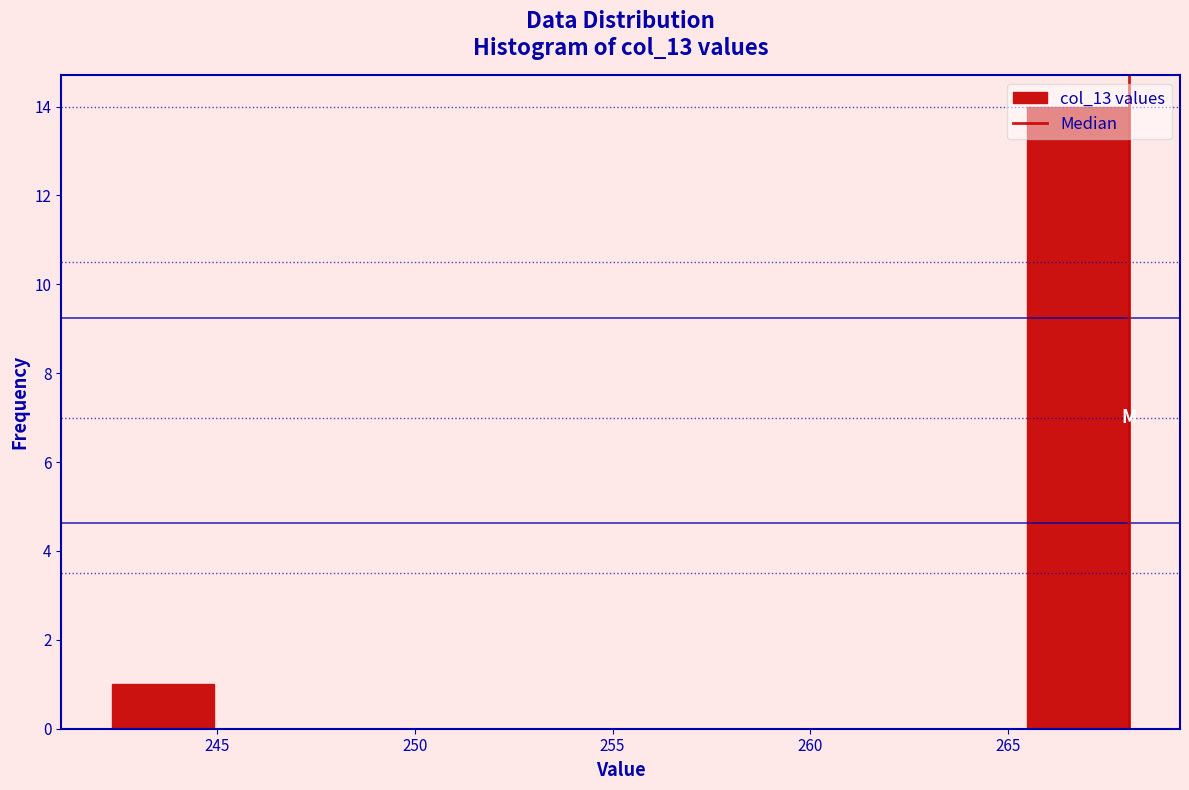

Which range on the x-axis has the tallest bar?

265.5 to 268.0